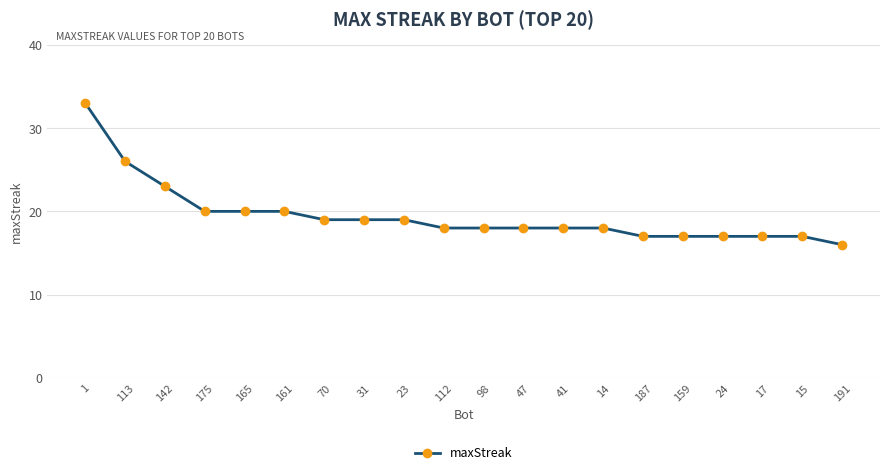

What is the difference between the maximum and minimum values?

17